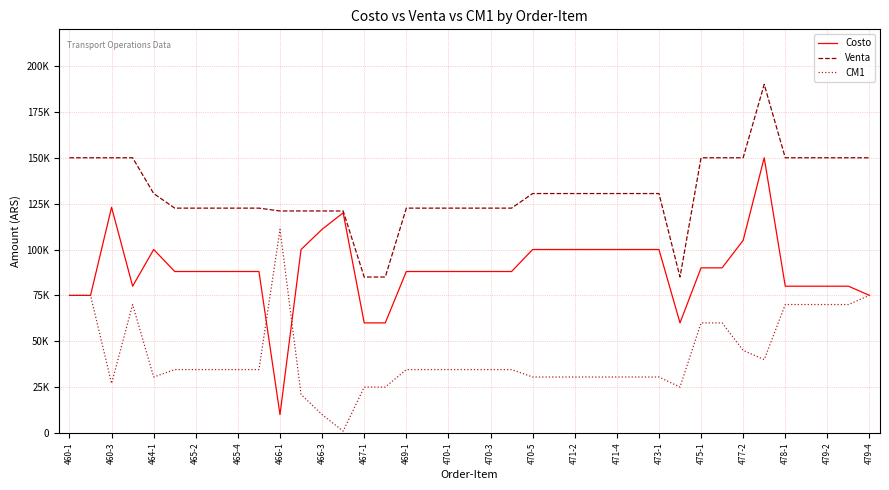

At which label does Venta first exceed 130500?

460-1